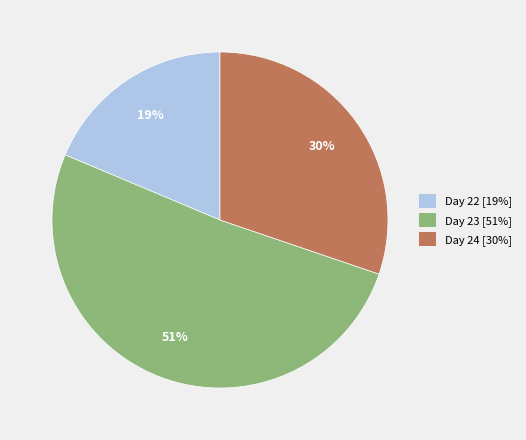

To the nearest percent, what is the average slice percentage?

33%